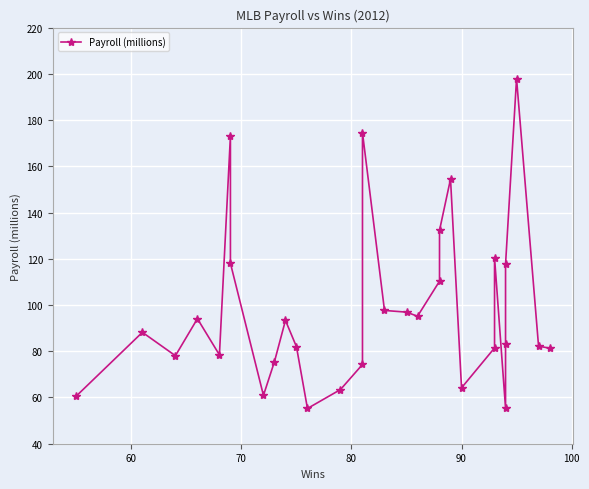

Does the chart display data point markers on the line(s)?

Yes